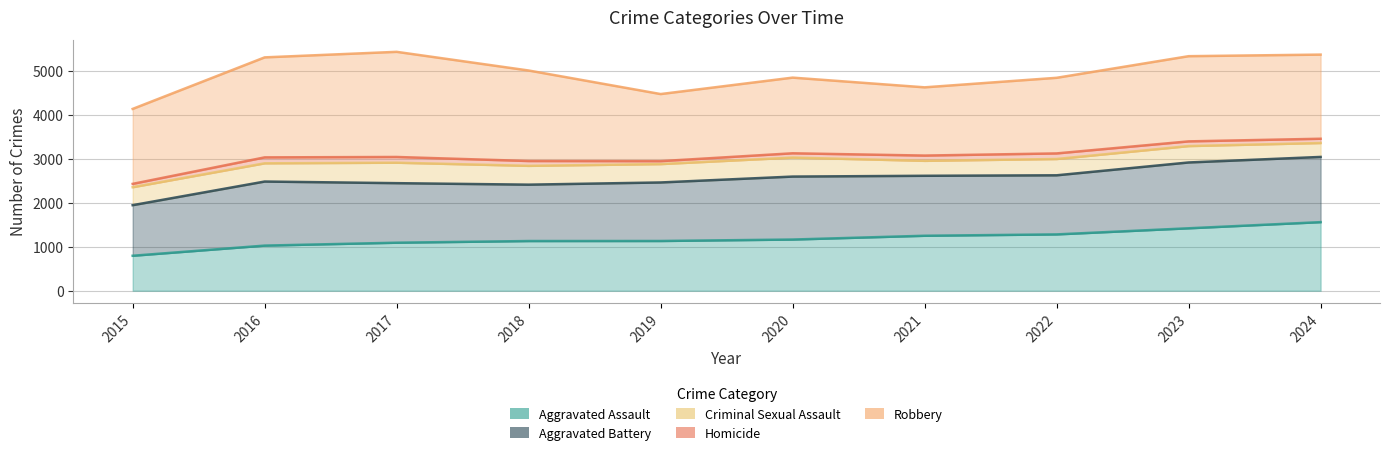

The Robbery series shows 1939 at 2023. True or false?

True